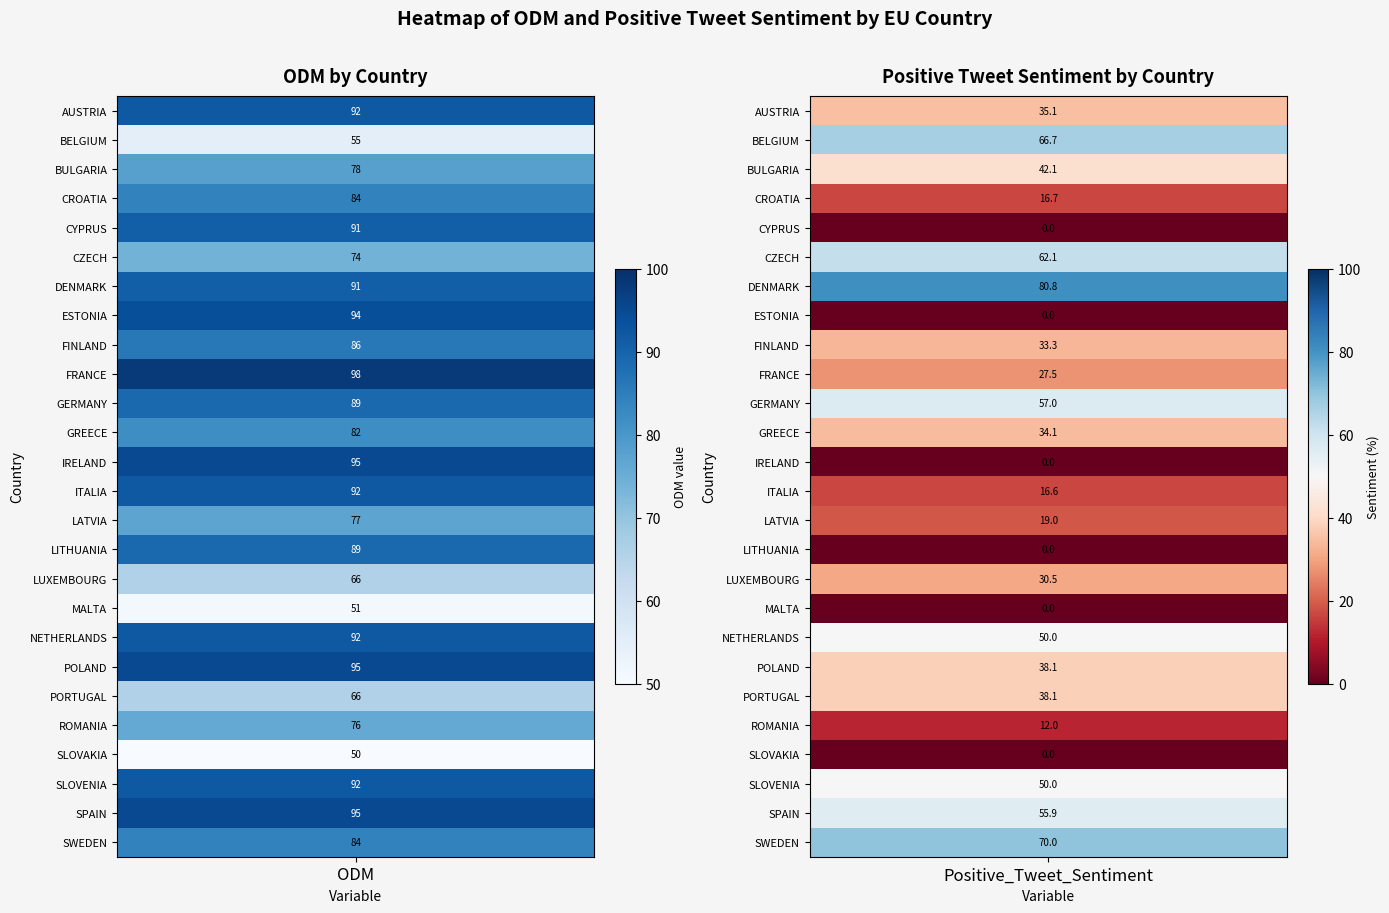

Reading left to right, transcribe all the data shown in this chart.

AUSTRIA: 0=92.0	1=35.1
BELGIUM: 0=55.0	1=66.7
BULGARIA: 0=78.0	1=42.1
CROATIA: 0=84.0	1=16.7
CYPRUS: 0=91.0	1=0.0
CZECH: 0=74.0	1=62.1
DENMARK: 0=91.0	1=80.8
ESTONIA: 0=94.0	1=0.0
FINLAND: 0=86.0	1=33.3
FRANCE: 0=98.0	1=27.5
GERMANY: 0=89.0	1=57.0
GREECE: 0=82.0	1=34.1
IRELAND: 0=95.0	1=0.0
ITALIA: 0=92.0	1=16.6
LATVIA: 0=77.0	1=19.0
LITHUANIA: 0=89.0	1=0.0
LUXEMBOURG: 0=66.0	1=30.5
MALTA: 0=51.0	1=0.0
NETHERLANDS: 0=92.0	1=50.0
POLAND: 0=95.0	1=38.1
PORTUGAL: 0=66.0	1=38.1
ROMANIA: 0=76.0	1=12.0
SLOVAKIA: 0=50.0	1=0.0
SLOVENIA: 0=92.0	1=50.0
SPAIN: 0=95.0	1=55.9
SWEDEN: 0=84.0	1=70.0